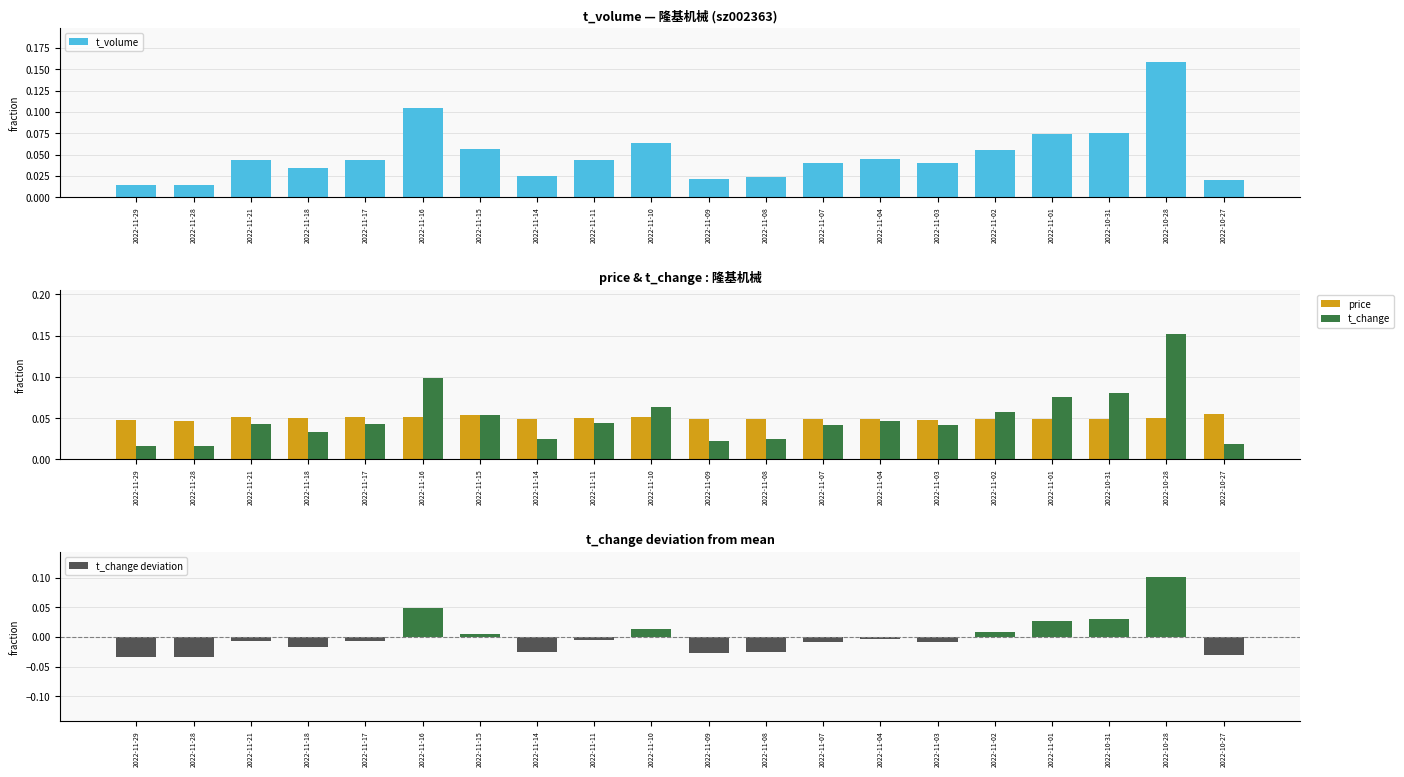

What is the label of the 18th bar from the right?

2022-11-21